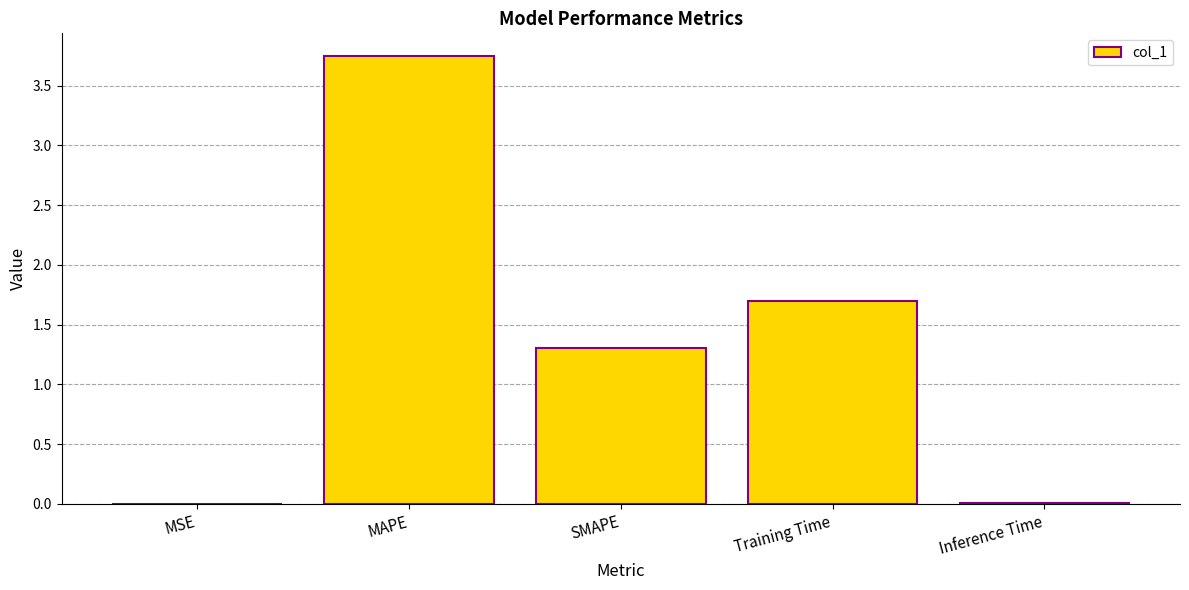

The chart shows a value of 0.7 at SMAPE. True or false?

False